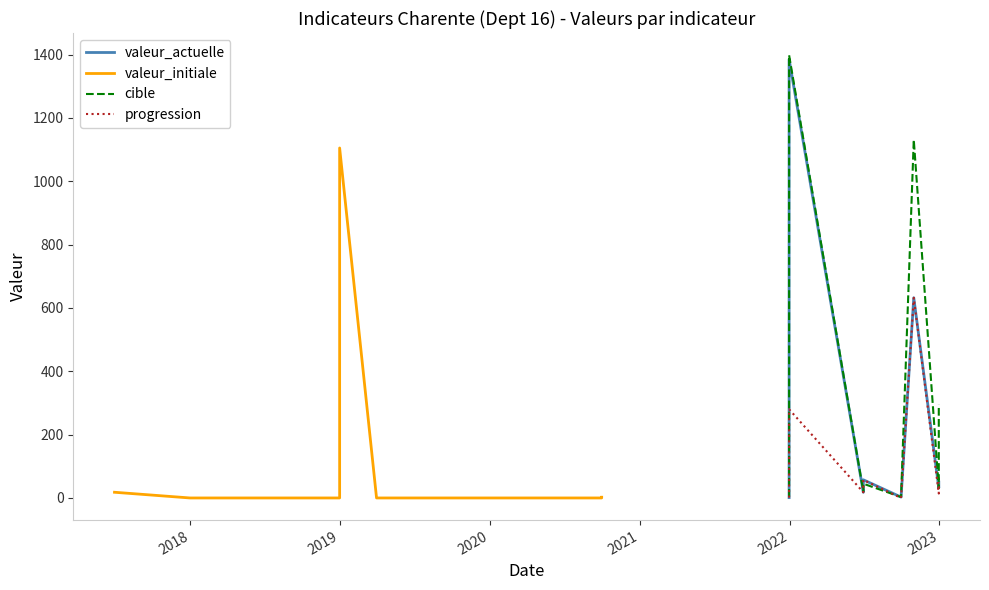

How many lines are shown in the chart?

4